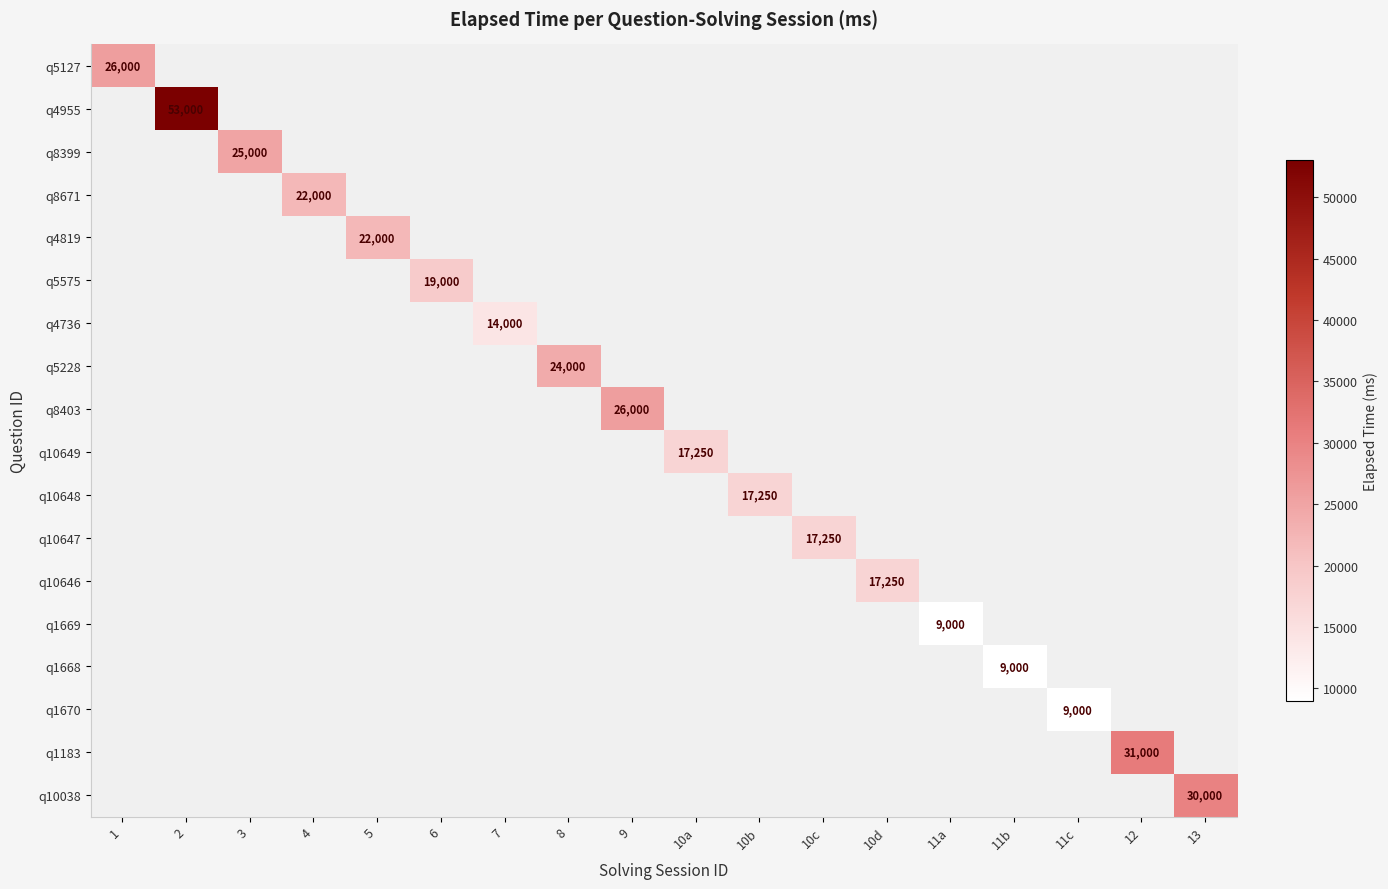

Between 11c and 12, which is larger?

12